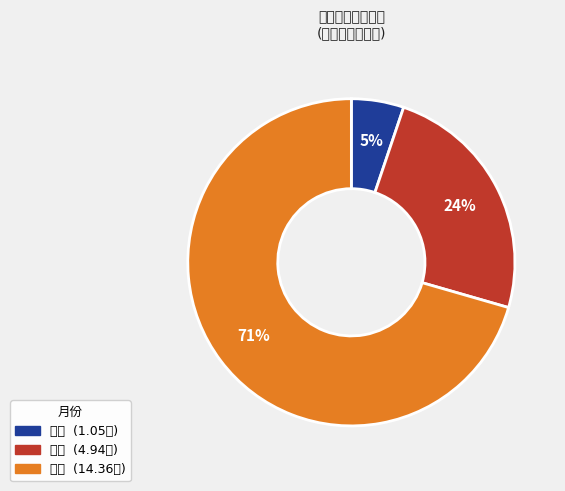

Which category has the biggest portion of the pie?

六月